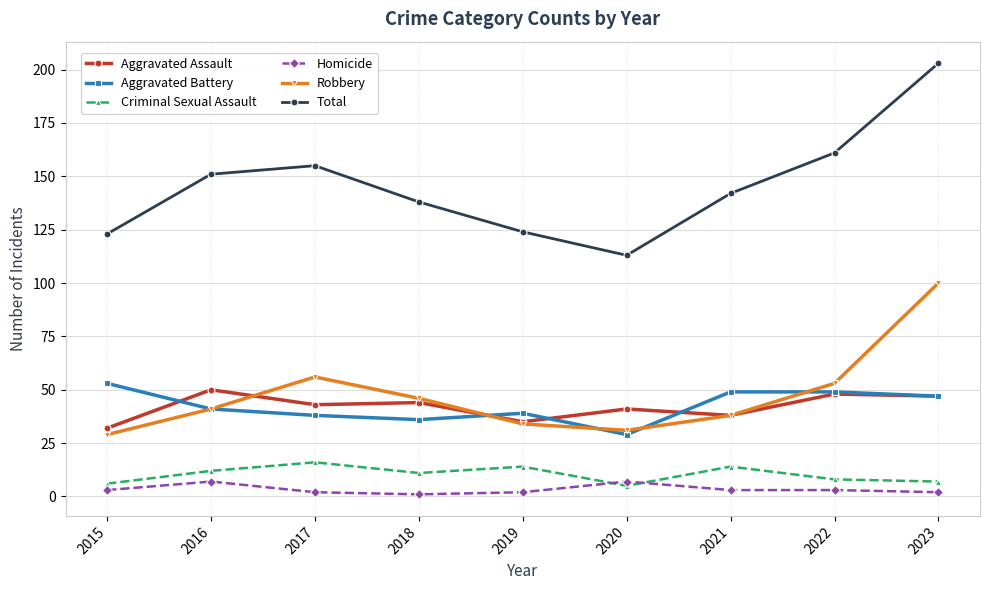

Is the value of Aggravated Assault at 2021 greater than the value of Total at 2022?

No